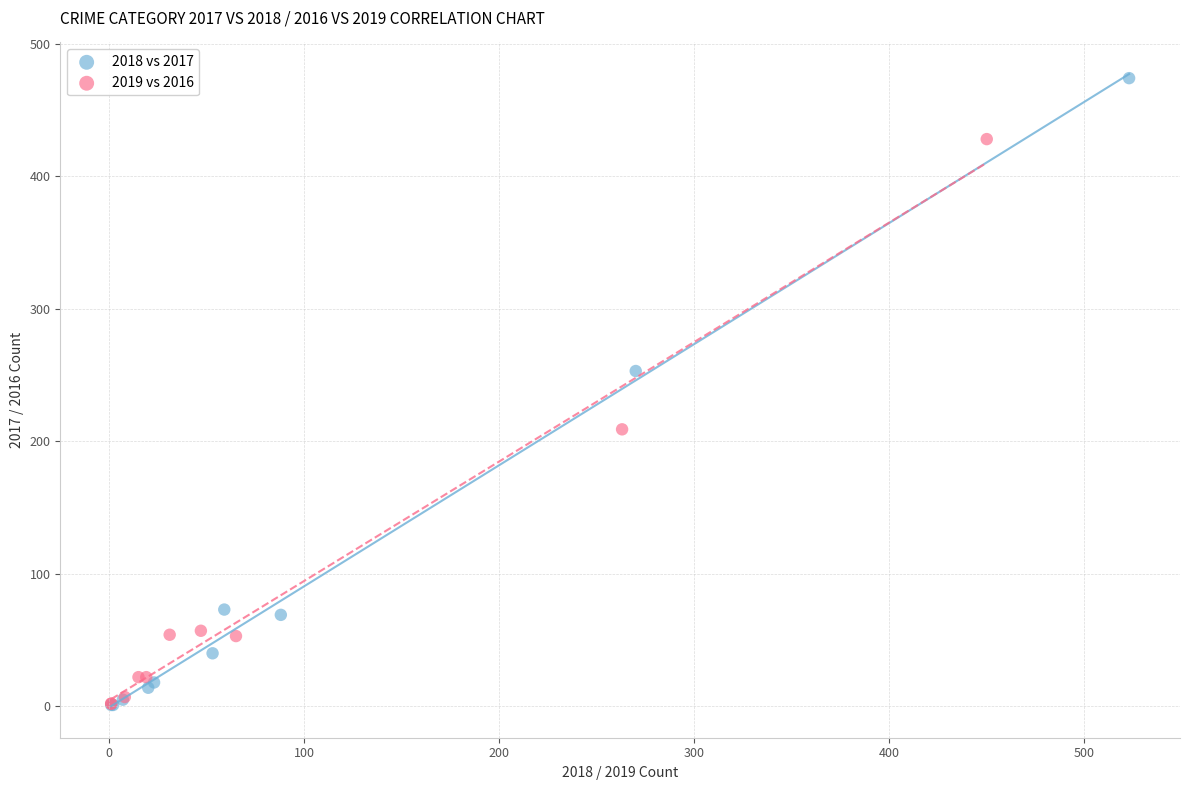

Which series contains the highest Y value?

2018 vs 2017